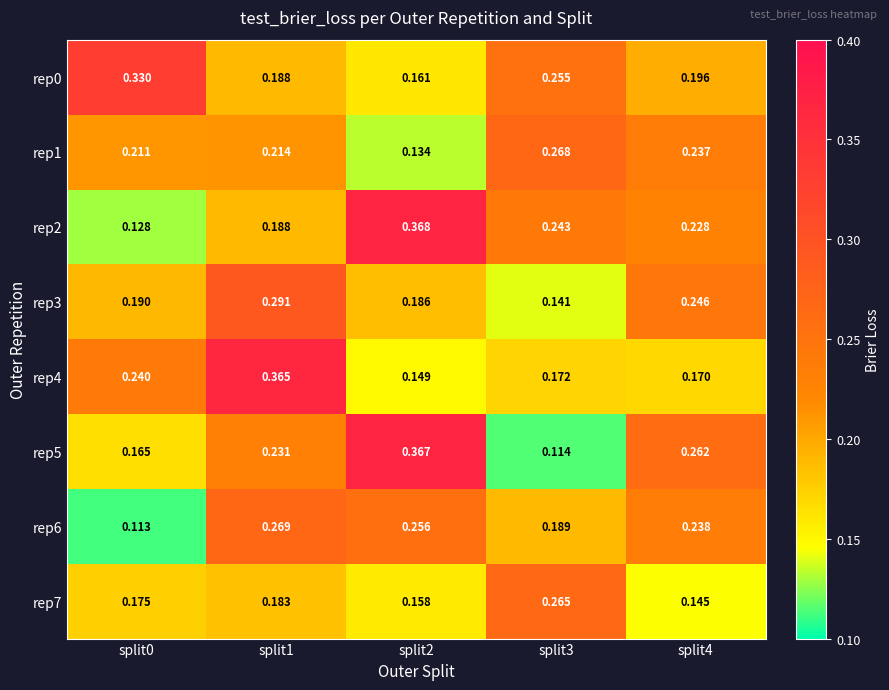

Which series changed the most between split1 and split3?

rep4